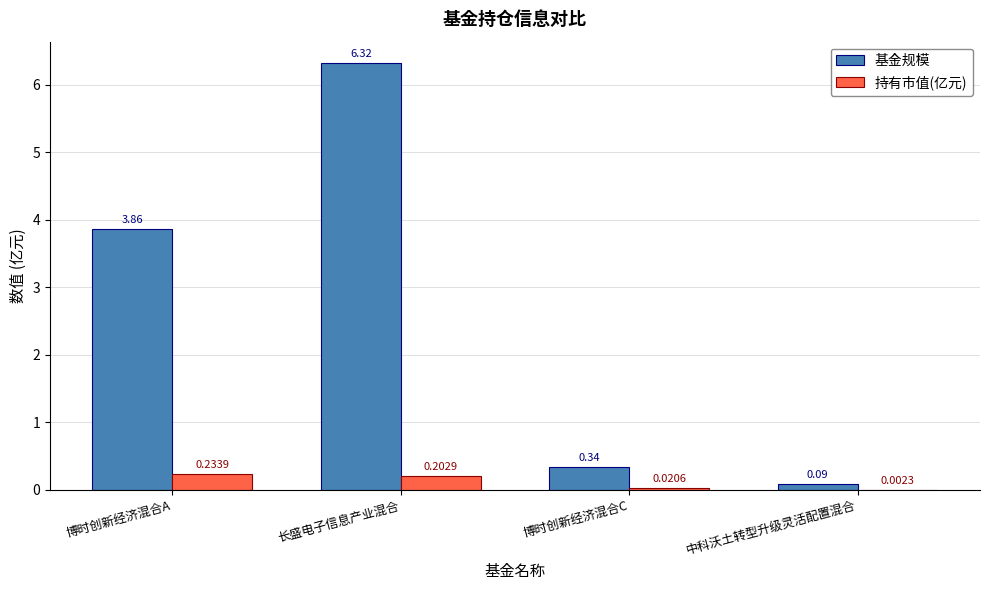

What is the total value across all series at 博时创新经济混合C?

0.4